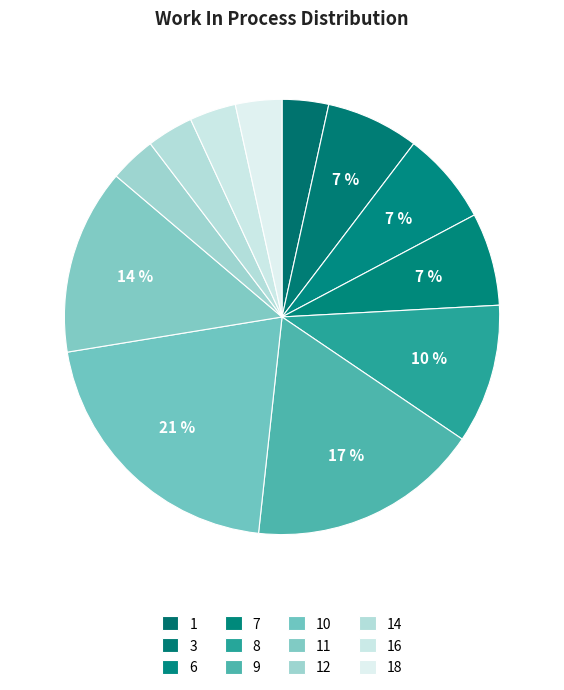

The 3 slice represents 1% of the pie. True or false?

False